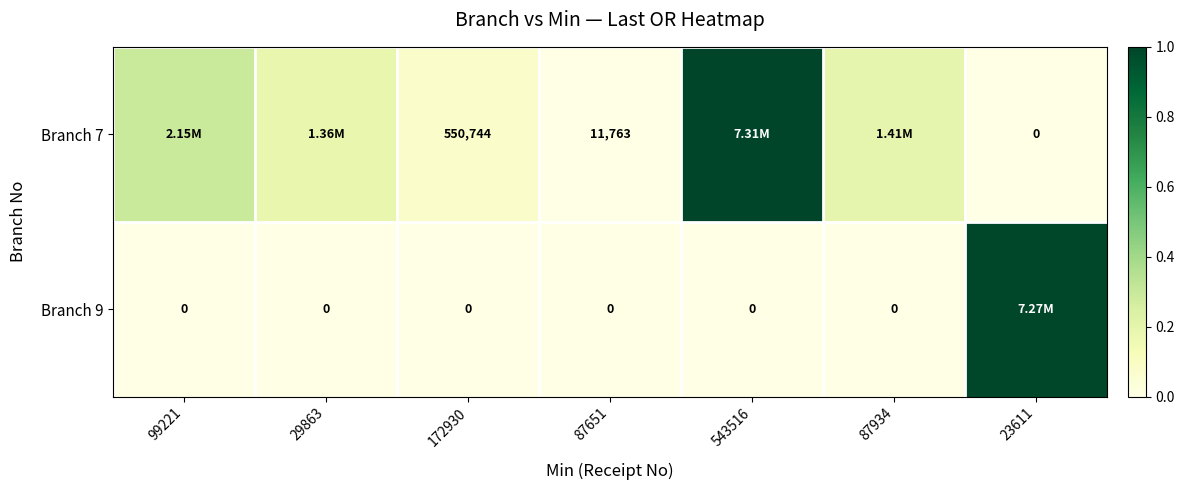

Between 543516 and 23611, which is larger?

543516